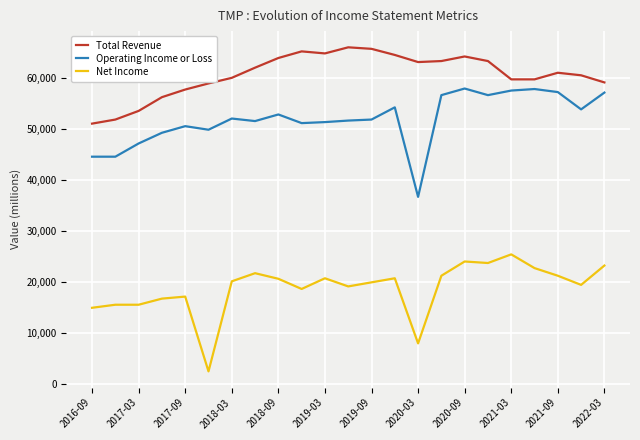

List the series in order of their peak value, lowest first.

Net Income, Operating Income or Loss, Total Revenue